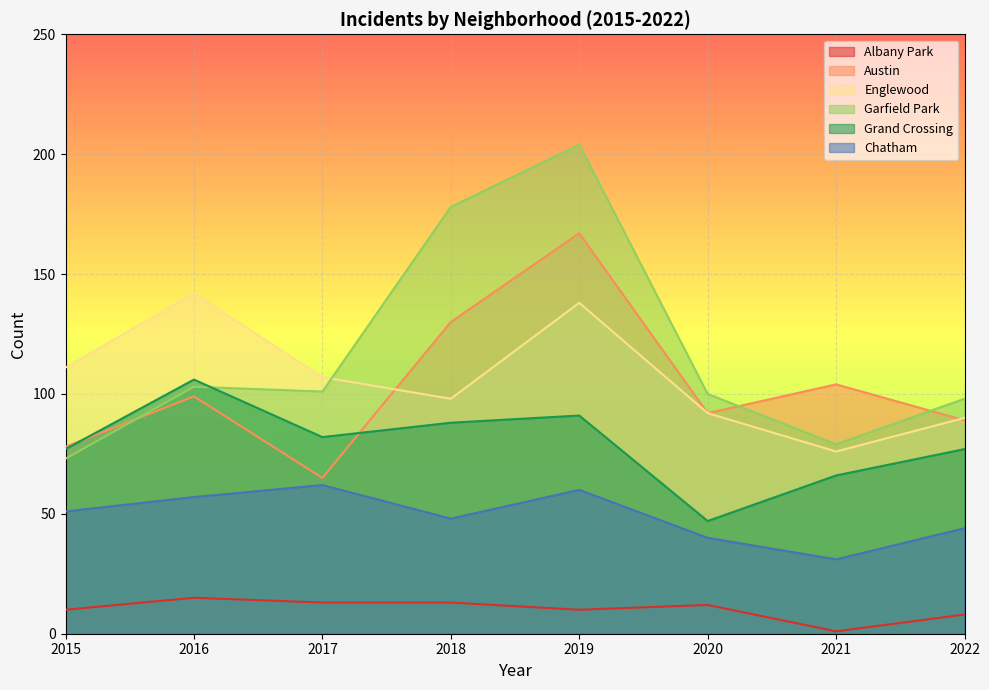

Reading left to right, transcribe all the data shown in this chart.

Albany Park: 10	15	13	13	10	12	1	8
Austin: 78	99	65	130	167	92	104	89
Englewood: 111	142	107	98	138	92	76	90
Garfield Park: 73	103	101	178	204	100	79	98
Grand Crossing: 77	106	82	88	91	47	66	77
Chatham: 51	57	62	48	60	40	31	44